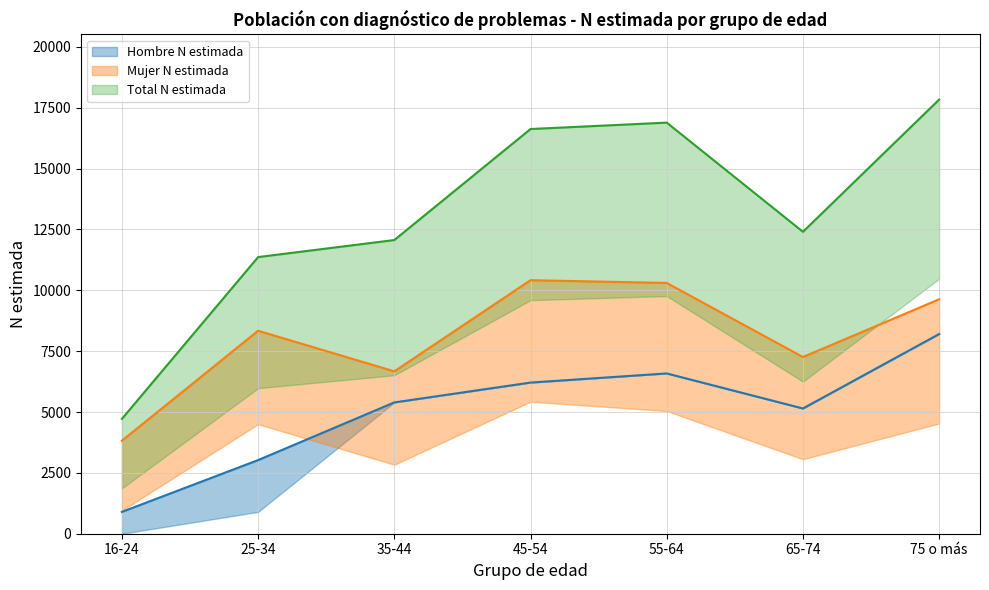

The value of Total N estimada at 16-24 is 4719. True or false?

True